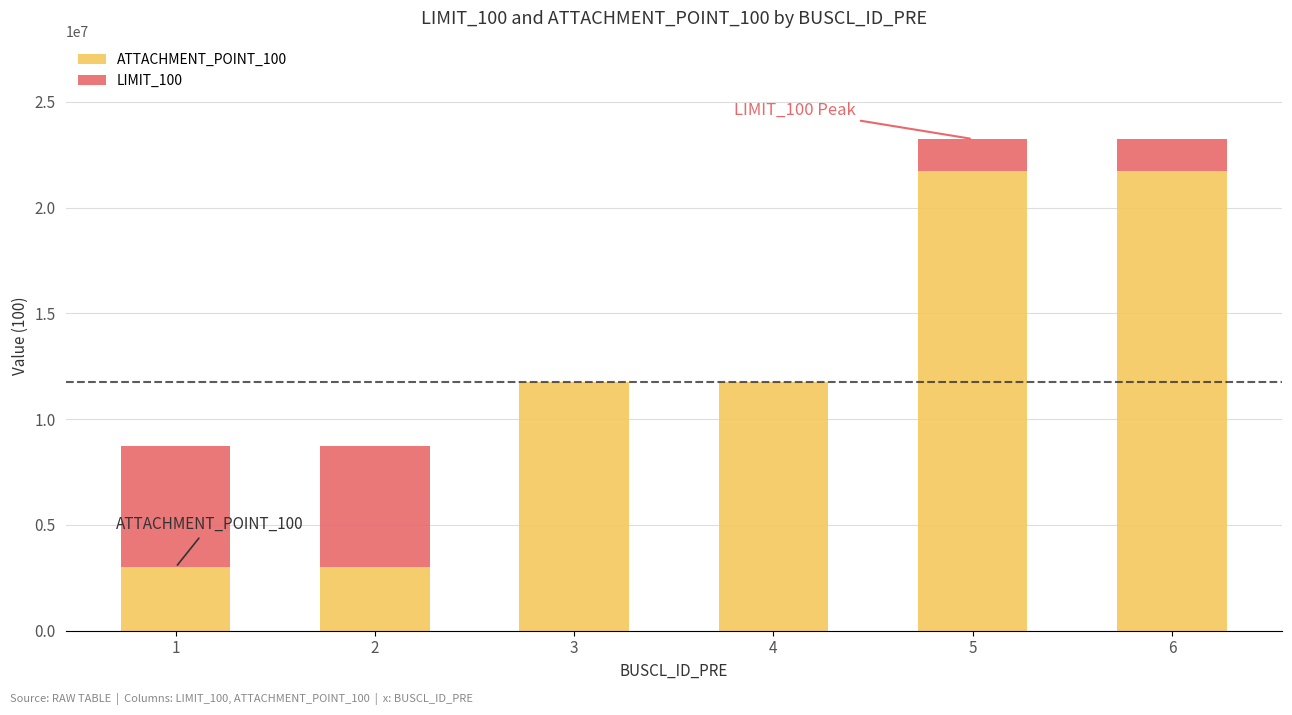

Count the number of data series in this chart.

2